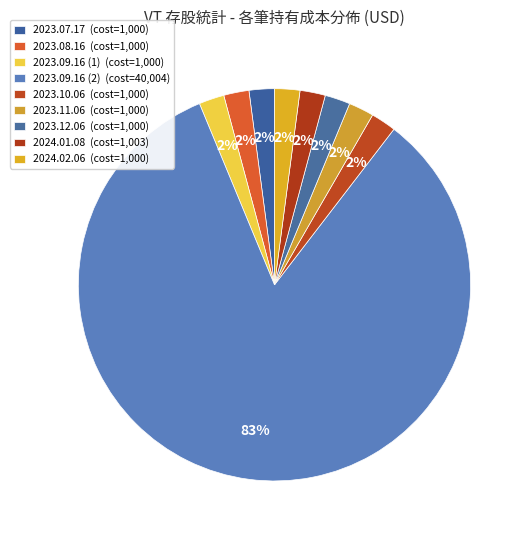

Count the number of slices in the pie.

9